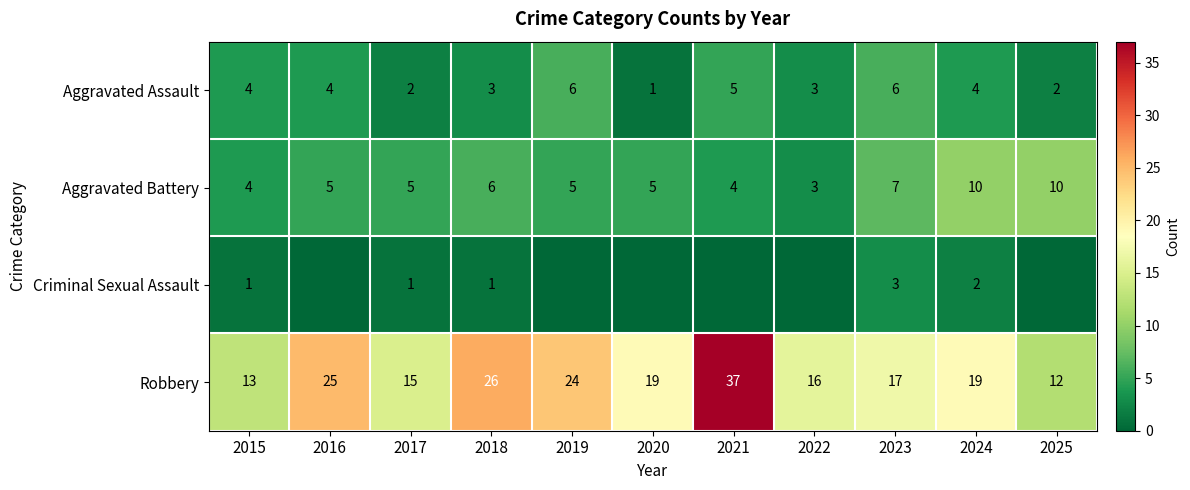

Is the value of Aggravated Assault at 2020 greater than the value of Robbery at 2022?

No